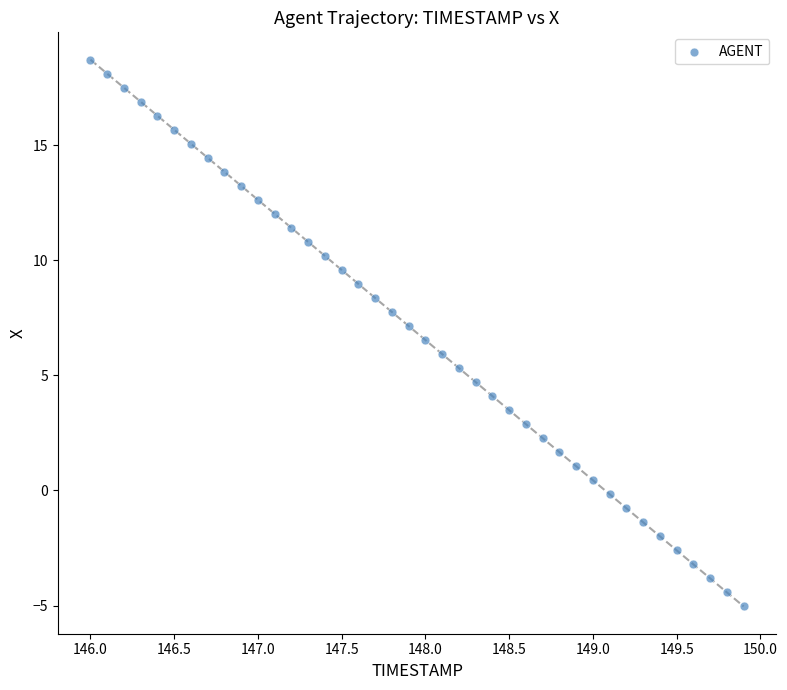

What is the range of X values (max minus min)?

3.9